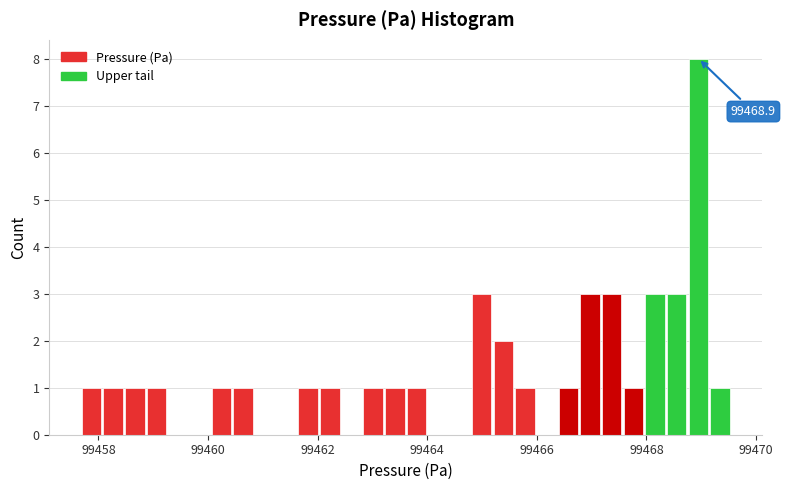

Around what value on the x-axis is the tallest bar? Give the approximate position of its centre, as read against the axis.

99469.0